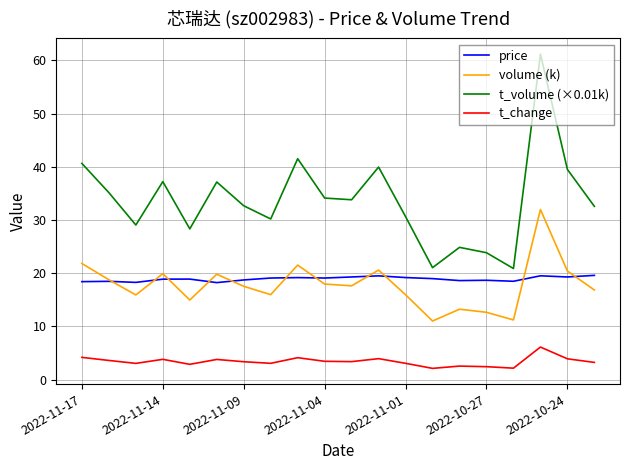

What is the maximum value shown in the chart?

61.2